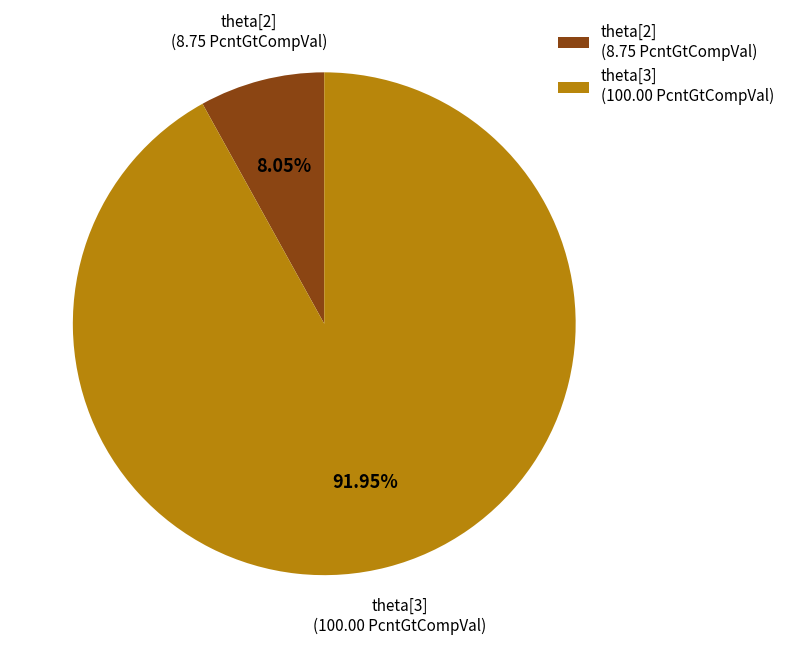

Is the sum of theta[2] (8.75 PcntGtCompVal) and theta[3] (100.00 PcntGtCompVal) greater than half?

Yes